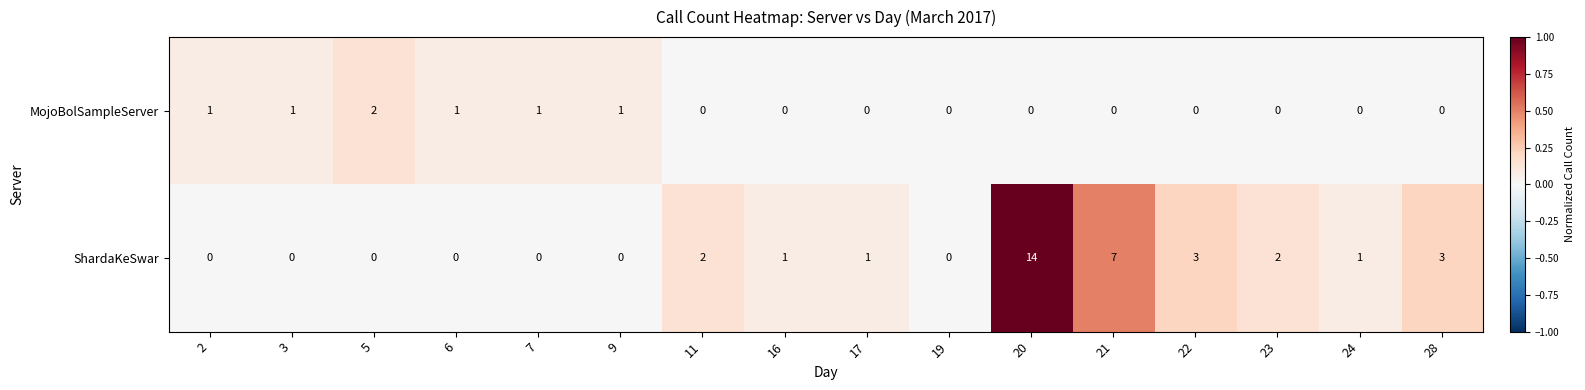

Between 23 and 24, which series saw the biggest shift?

ShardaKeSwar